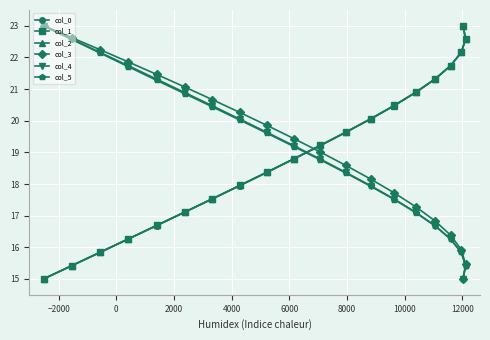

What is the smallest value displayed?

15.0